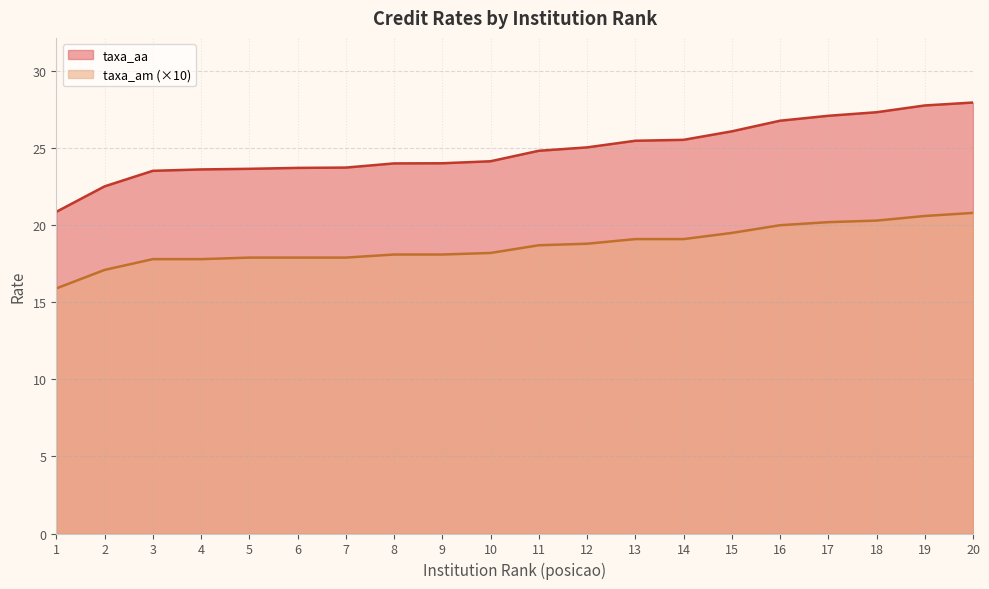

What is the difference between the maximum and minimum values in the taxa_aa series?

7.1